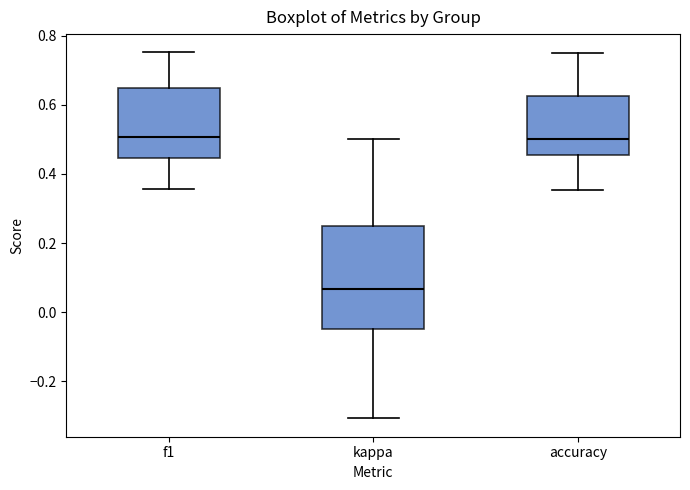

Where does the median line of the box for accuracy sit on the y-axis? The values are not printed on the chart, so give them approximately, as read against the axis.

0.50